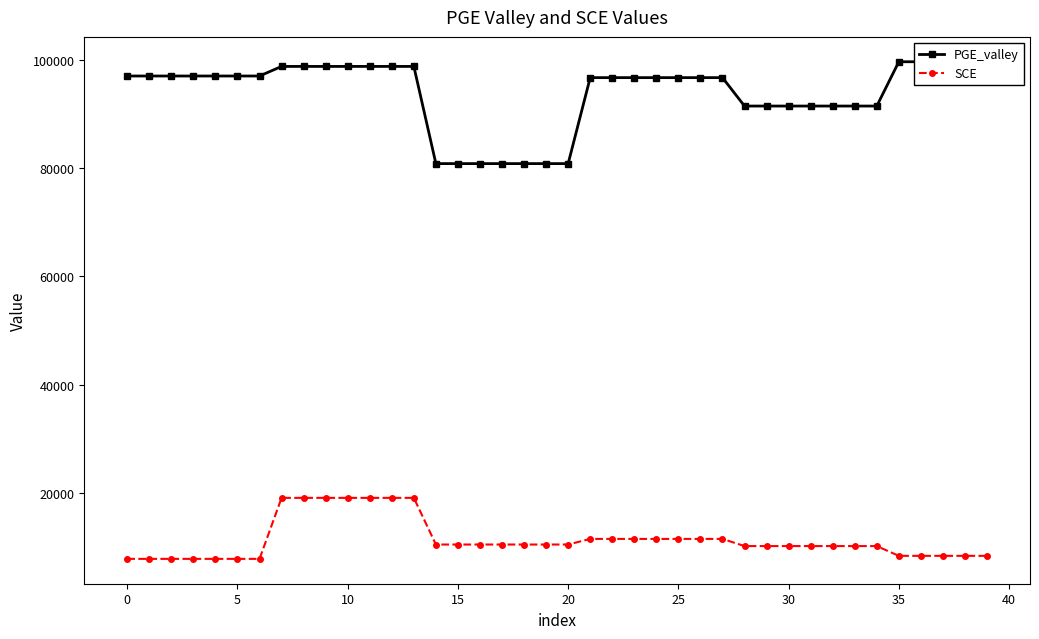

Does the chart have visible grid lines?

No